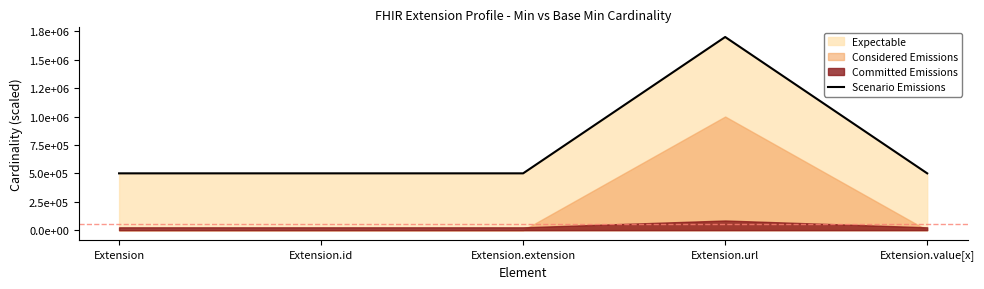

How many interior local peaks (higher than both neighbors) does the data have?

1